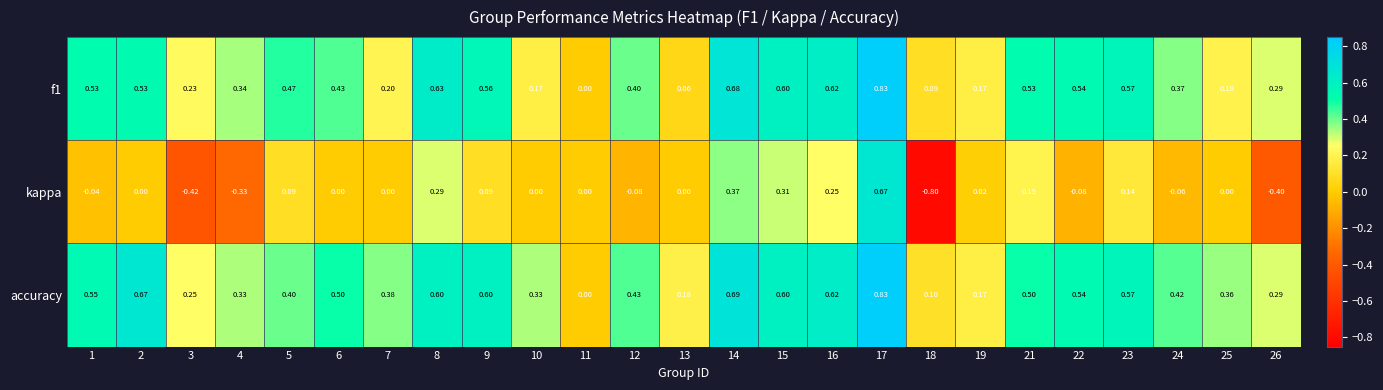

Which series has the largest range (max minus min)?

kappa